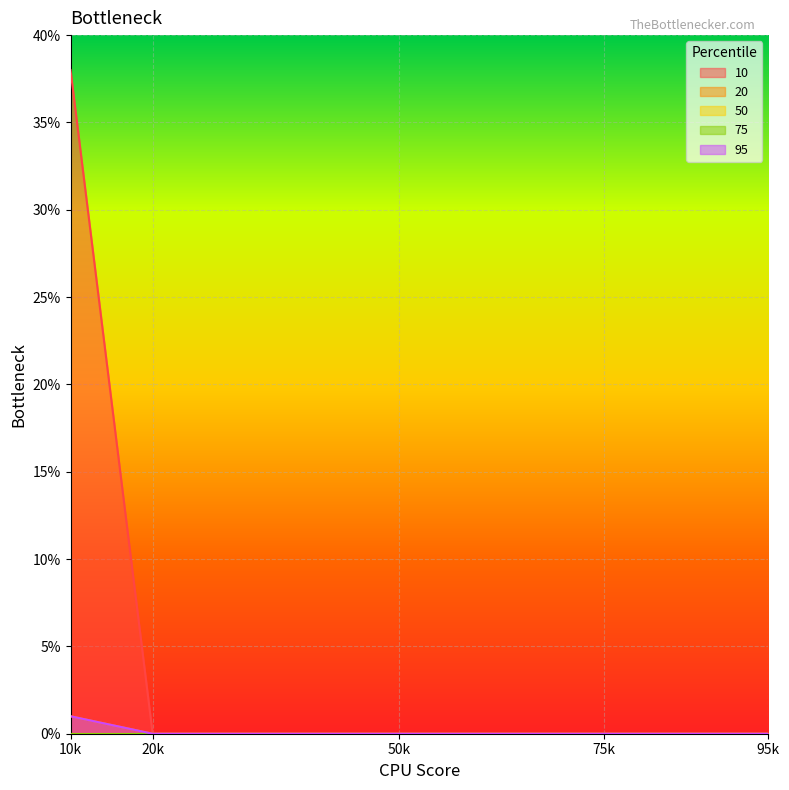

Does the chart display data point markers on the line(s)?

No